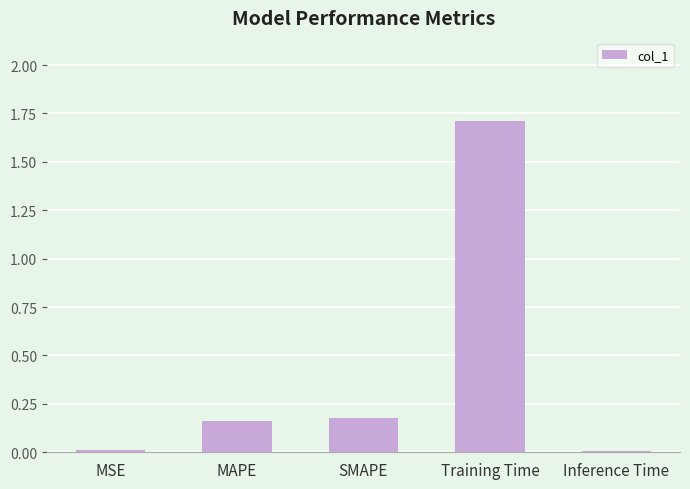

Is it true that the value at SMAPE is 0.3?

False